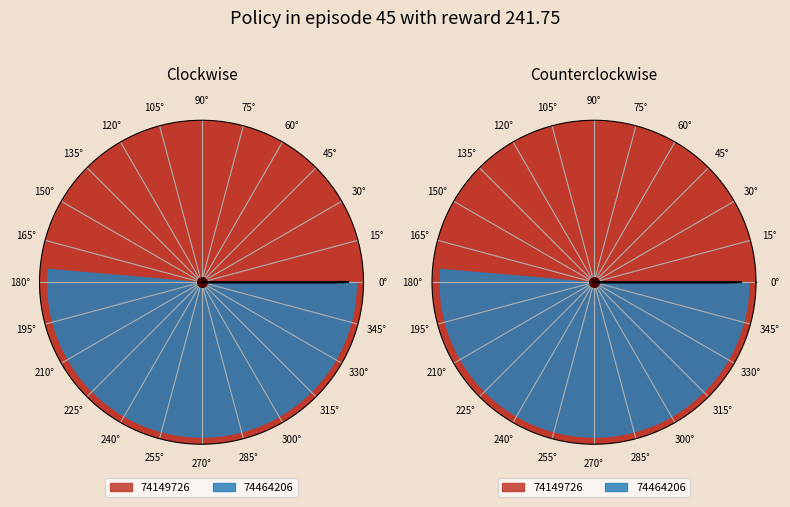

Is it true that 74149726 is 49% of the pie?

True